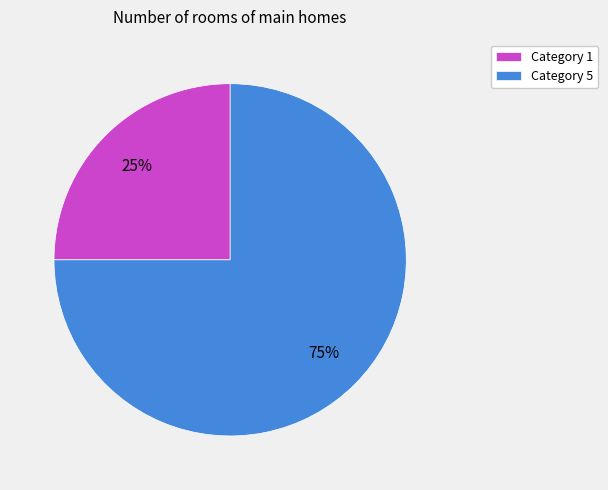

Which has a higher value, Category 1 or Category 5?

Category 5